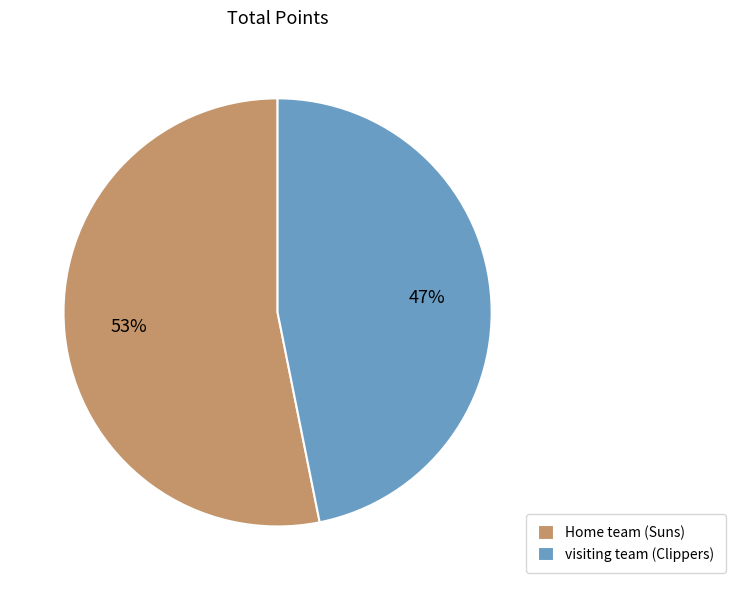

How many slices are in this pie chart?

2